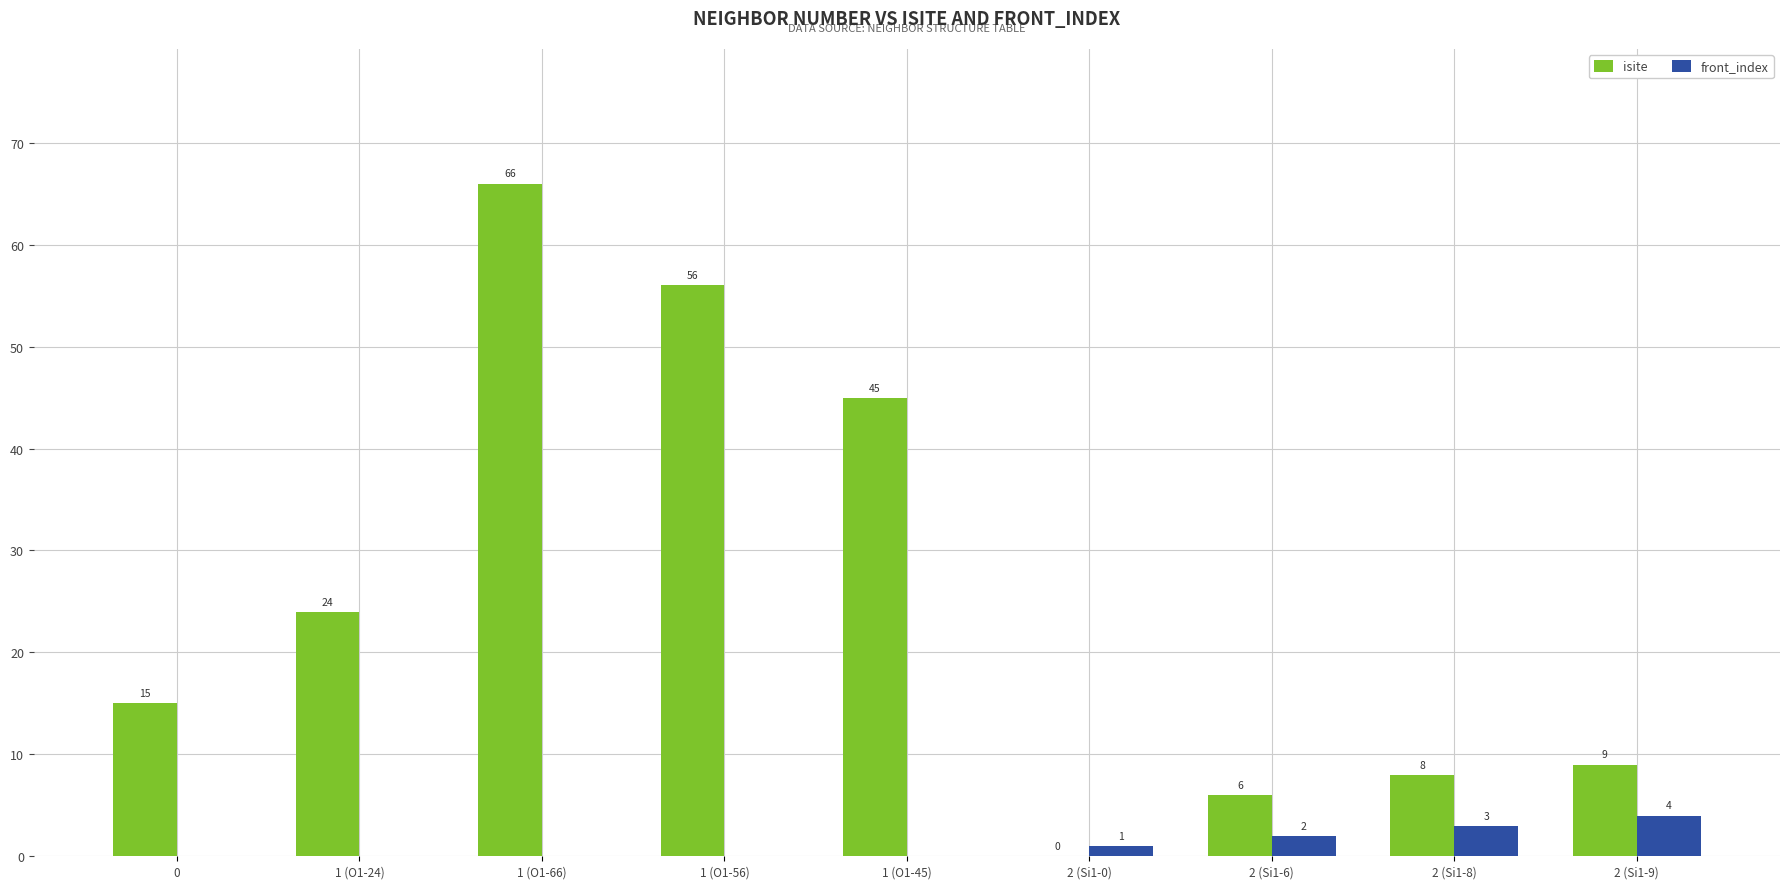

Where is front_index nearest to the value 2?

2 (Si1-6)